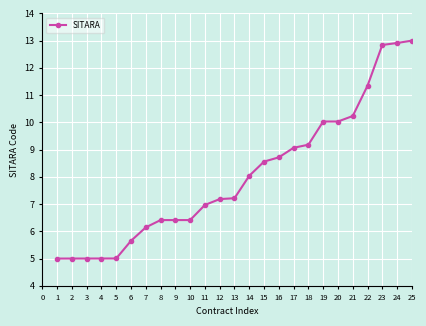

What is the value of the 6th point from the left?

5.7